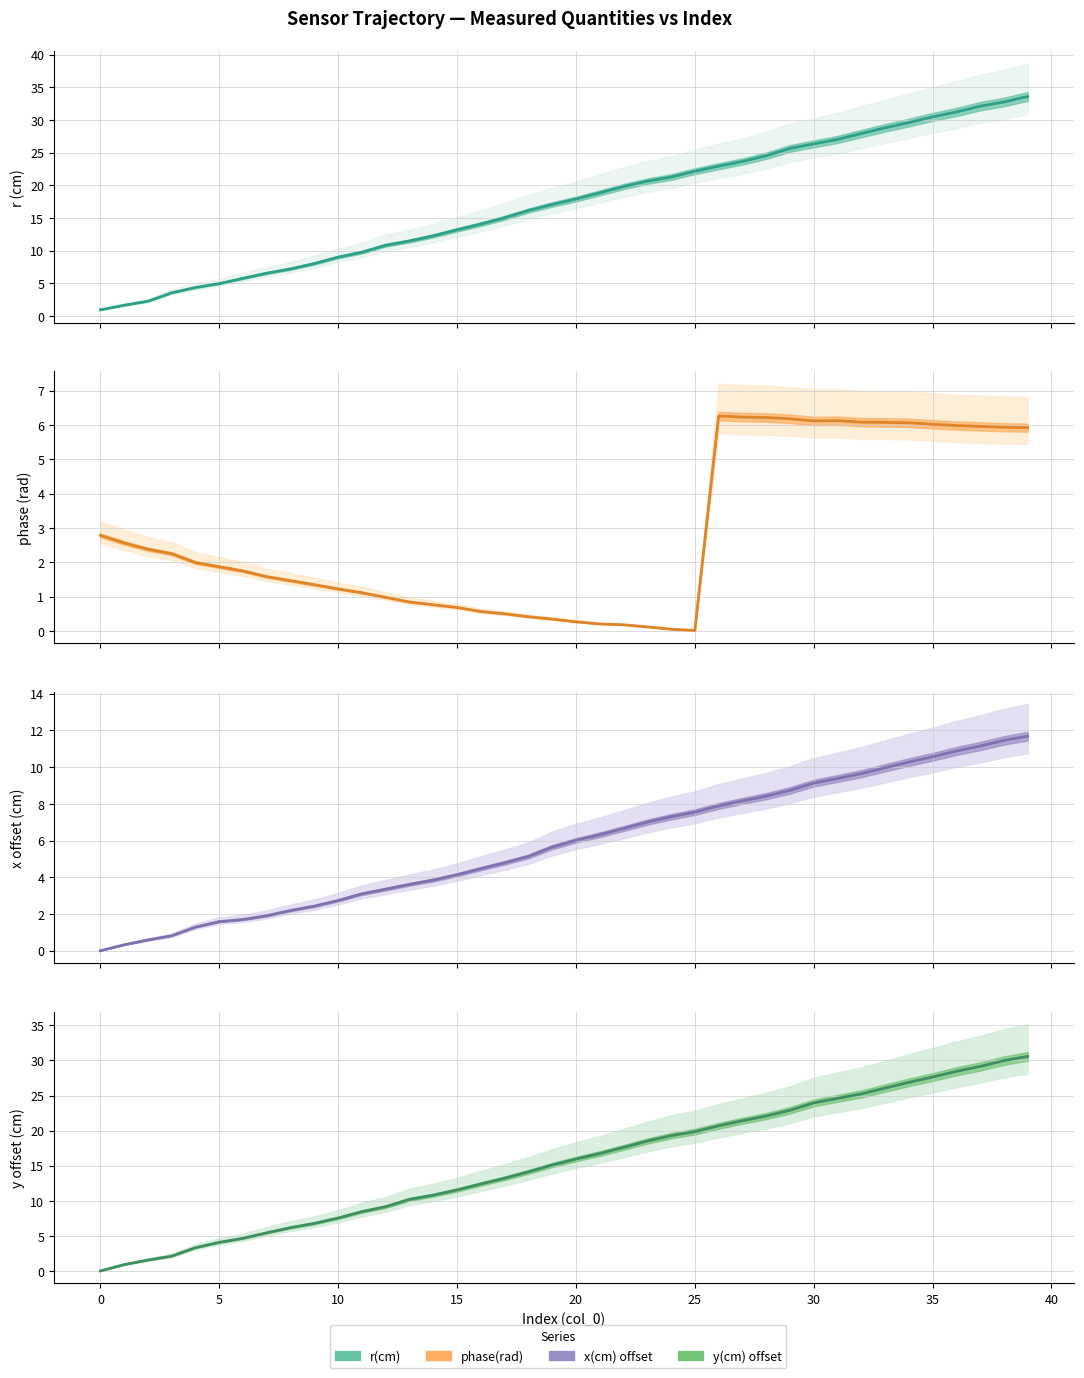

Reading left to right, list all the values displayed in this chart.

r(cm): 1.0	1.7	2.3	3.6	4.4	5.0	5.8	6.6	7.2	8.0	9.0	9.8	10.8	11.5	12.3	13.2	14.1	15.0	16.1	17.1	17.9	18.8	19.8	20.6	21.3	22.2	22.9	23.7	24.5	25.7	26.4	27.0	27.9	28.8	29.6	30.5	31.2	32.1	32.8	33.6
phase(rad): 2.8	2.6	2.4	2.3	2.0	1.9	1.7	1.6	1.5	1.3	1.2	1.1	1.0	0.8	0.8	0.7	0.6	0.5	0.4	0.3	0.3	0.2	0.2	0.1	0.1	0.0	6.3	6.2	6.2	6.2	6.1	6.1	6.1	6.1	6.1	6.0	6.0	6.0	5.9	5.9
x(cm) offset: 0.0	0.3	0.6	0.8	1.3	1.6	1.7	1.9	2.2	2.4	2.7	3.1	3.4	3.6	3.8	4.1	4.5	4.8	5.1	5.6	6.0	6.3	6.7	7.0	7.3	7.5	7.9	8.2	8.4	8.7	9.1	9.4	9.6	10.0	10.3	10.6	10.9	11.1	11.5	11.7
y(cm) offset: 0.0	0.9	1.5	2.1	3.3	4.1	4.7	5.4	6.2	6.8	7.5	8.4	9.2	10.2	10.8	11.5	12.4	13.2	14.1	15.1	15.9	16.7	17.6	18.5	19.3	19.9	20.7	21.4	22.1	22.9	23.9	24.6	25.2	26.1	26.9	27.6	28.4	29.1	30.0	30.6